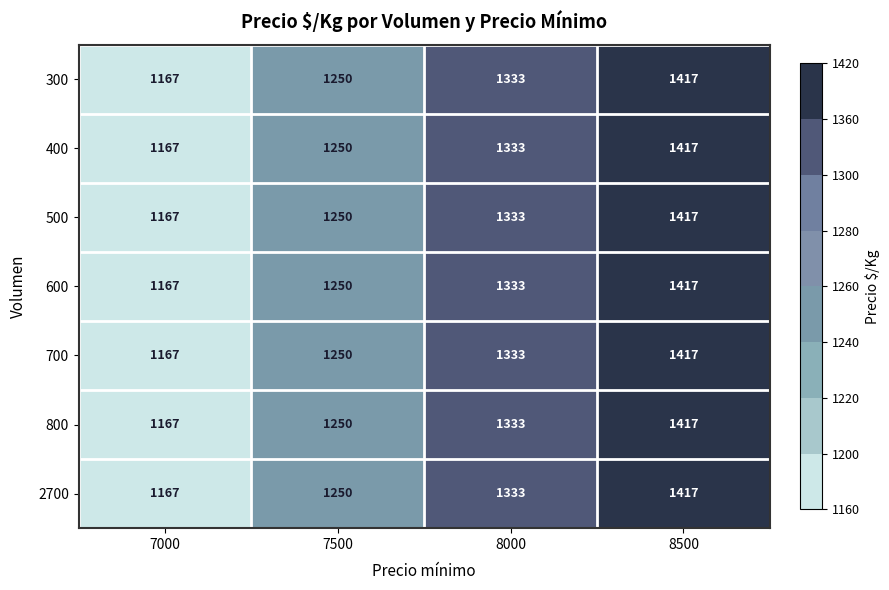

At which category is the sum across all series the highest?

8500